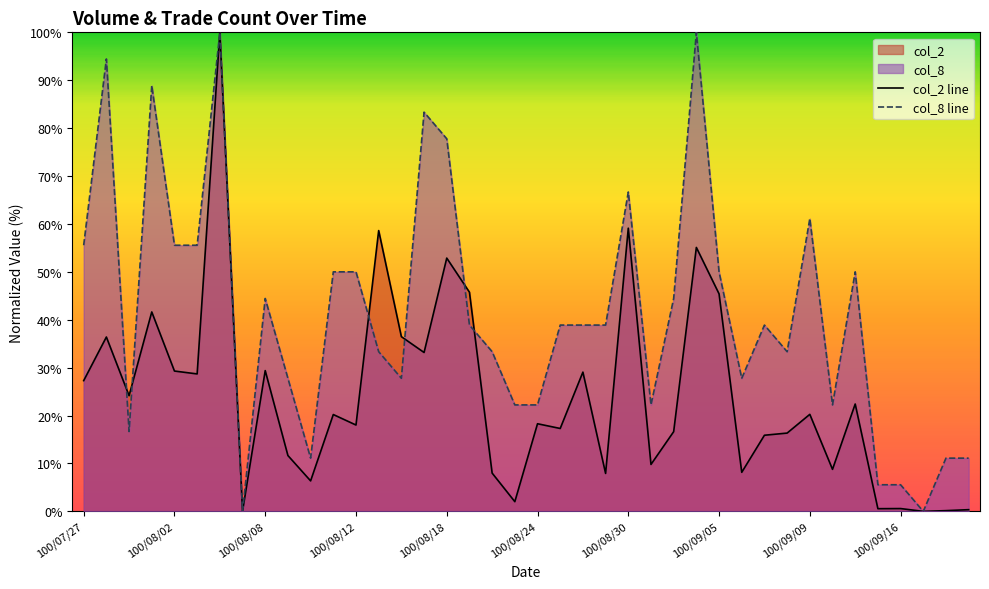

How many interior local peaks does the col_8 line series have?

10